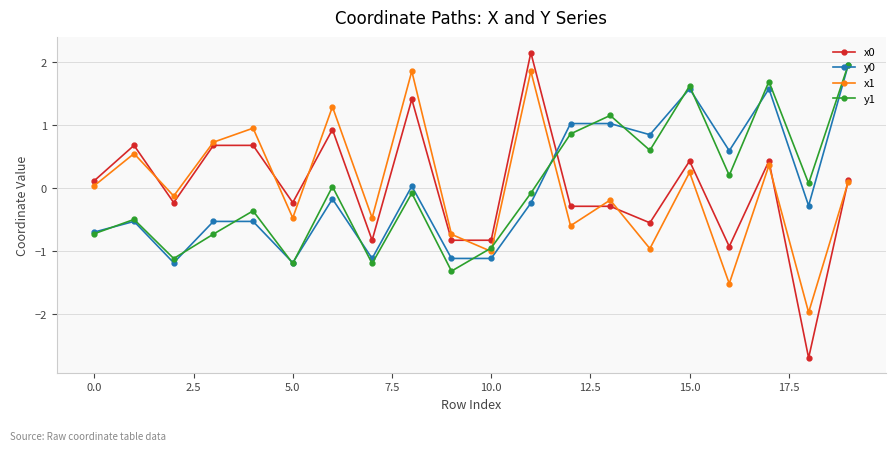

True or false: x0 and y1 intersect in this chart.

True